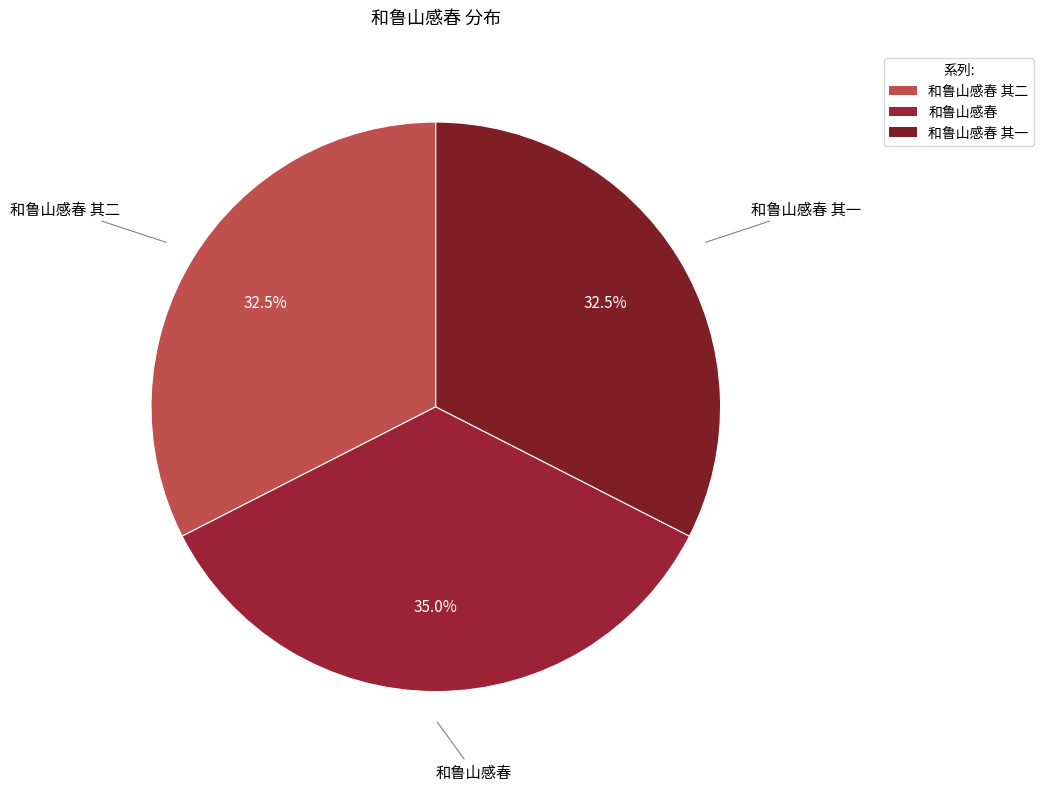

Count the number of slices in the pie.

3